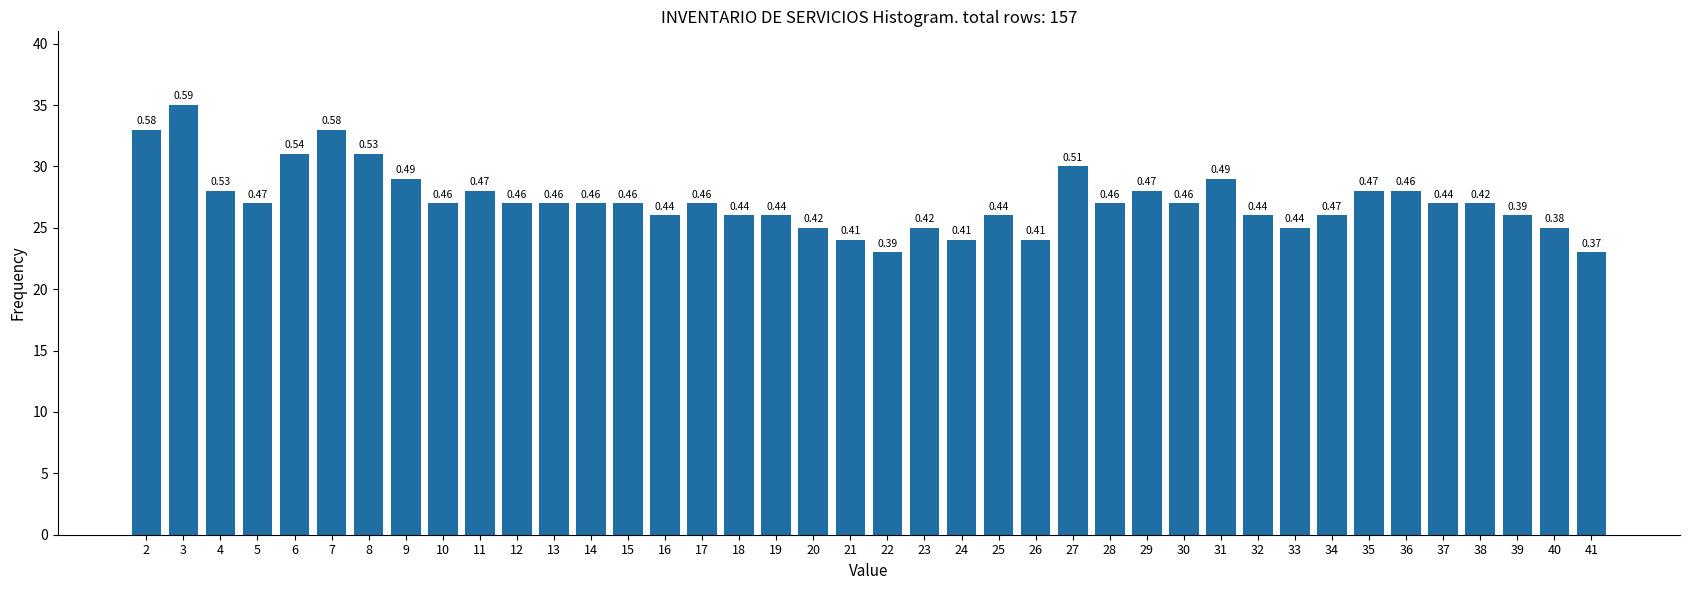

How many bars are there in total?

40